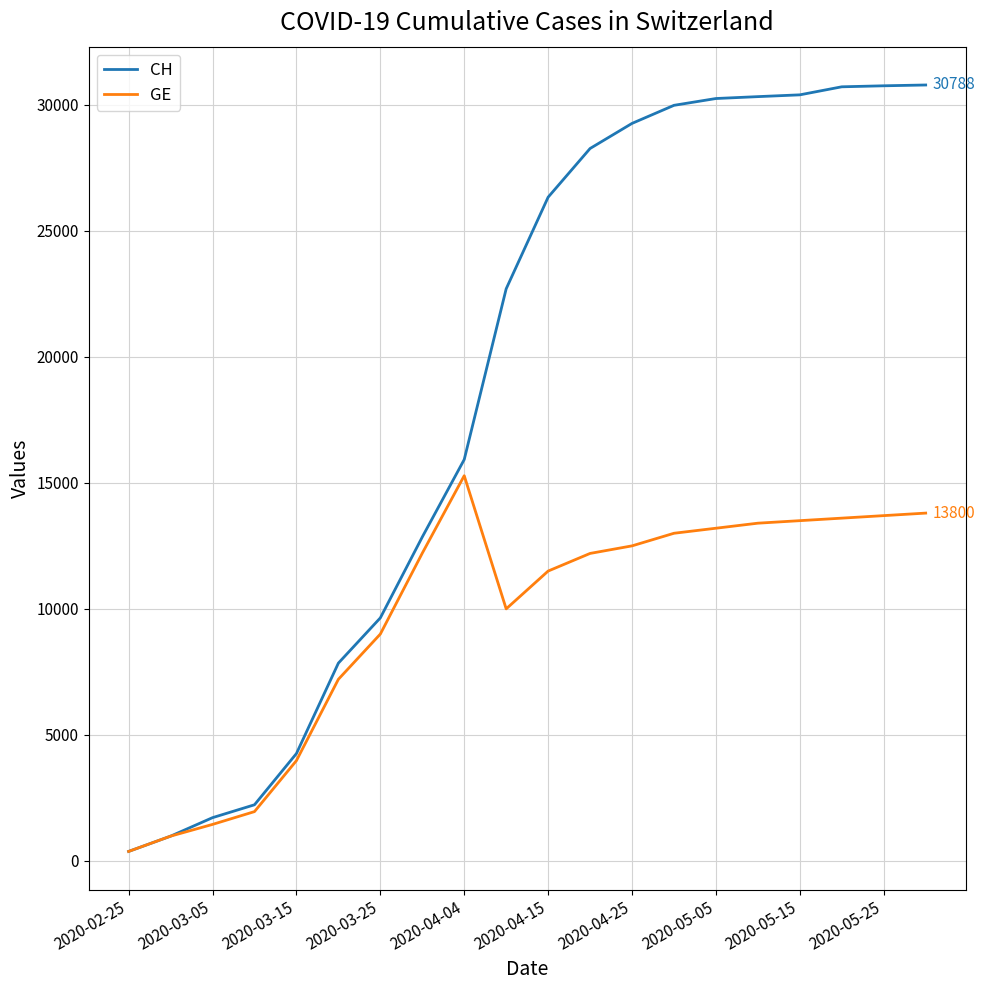

How many lines are shown in the chart?

2